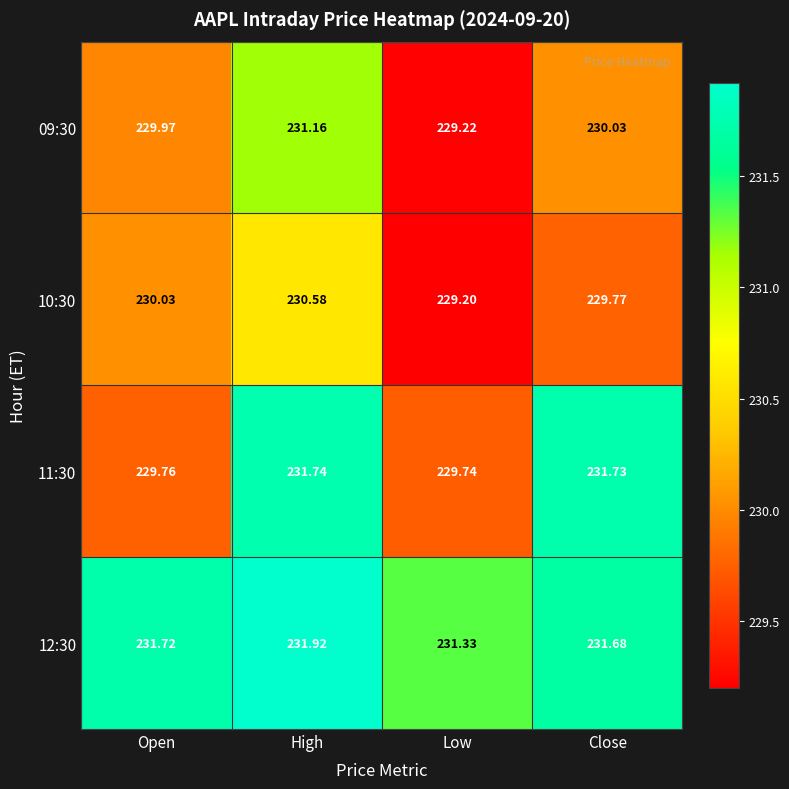

Where does the 09:30 series first go above 230?

High